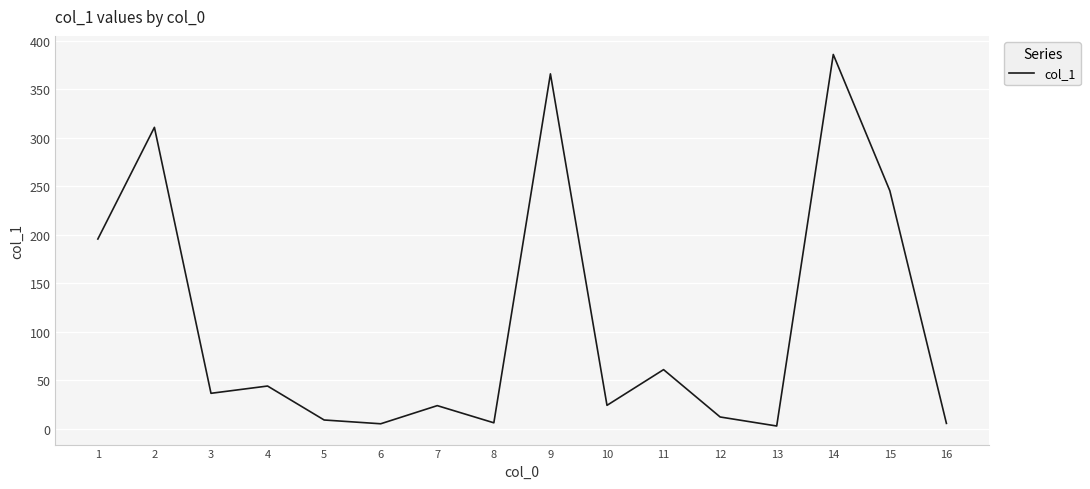

True or false: the data shows 6.1 at 8.

True